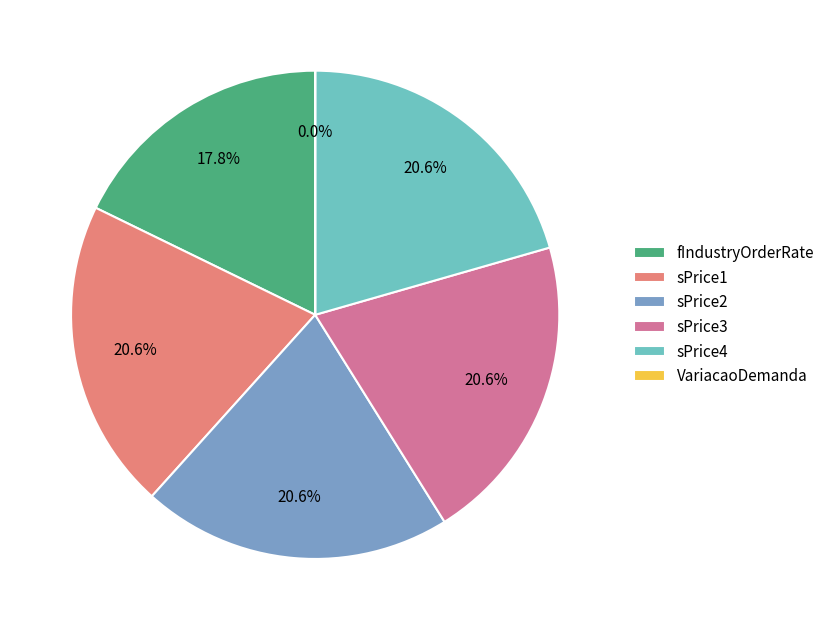

Between fIndustryOrderRate and sPrice4, which is larger?

sPrice4